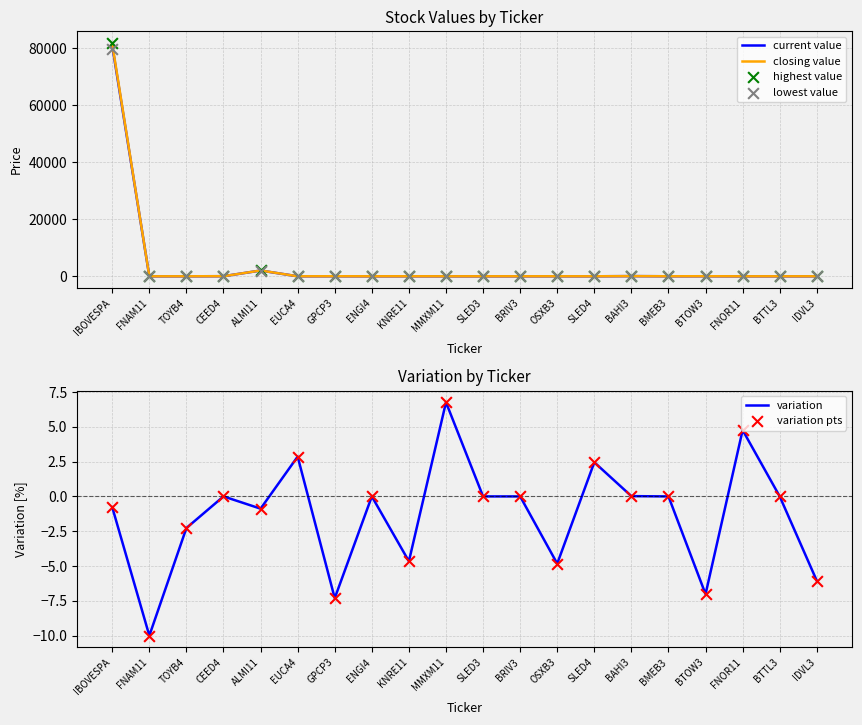

At which category is the sum across all series the highest?

IBOVESPA